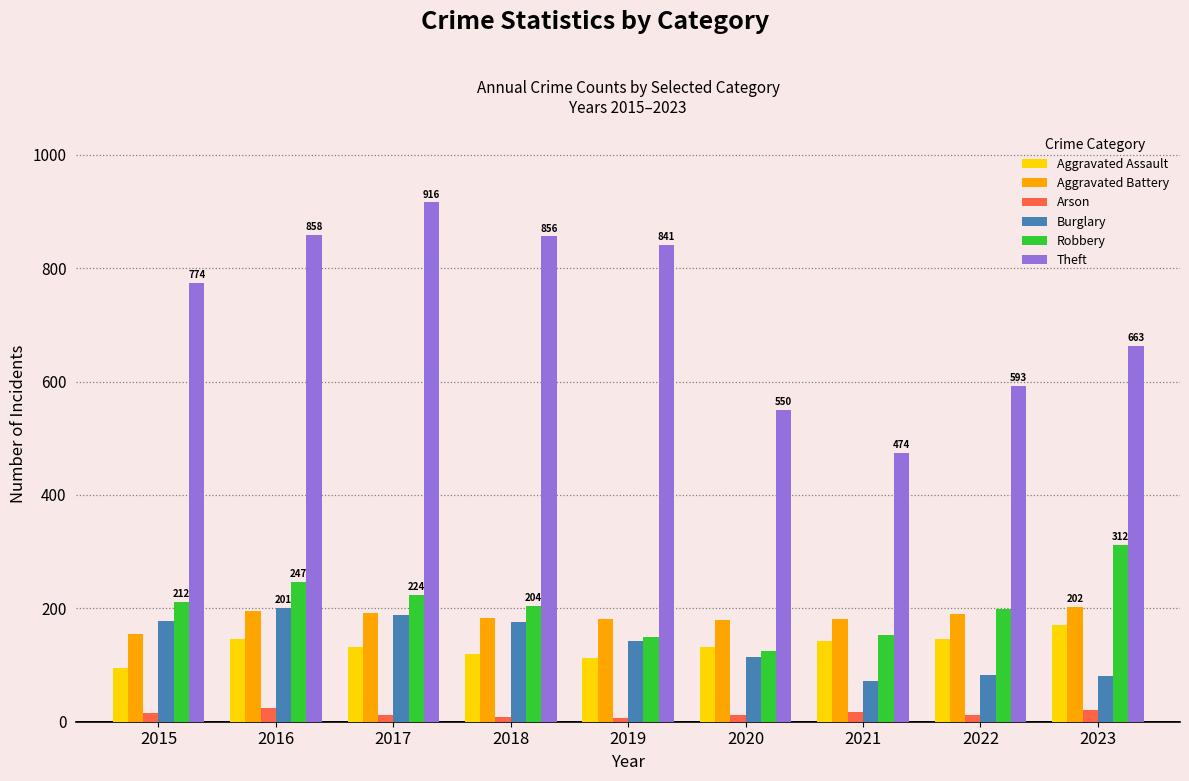

Which series changed the most between 2018 and 2023?

Theft